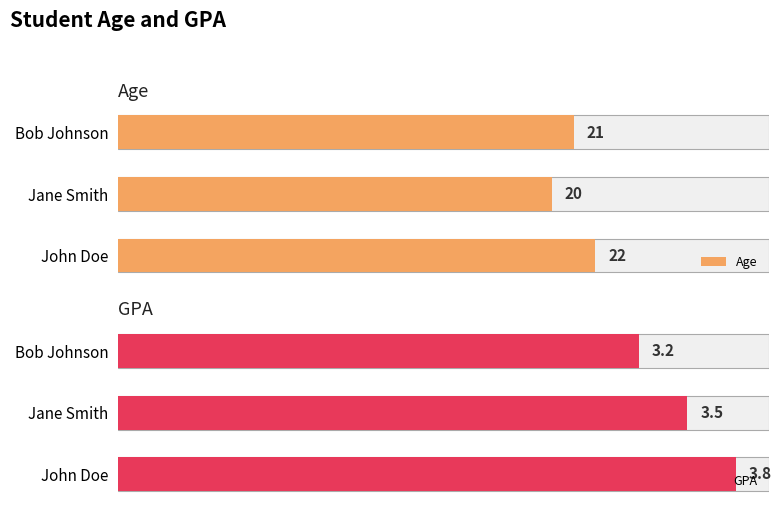

What is the sum of all Age values?

63.0